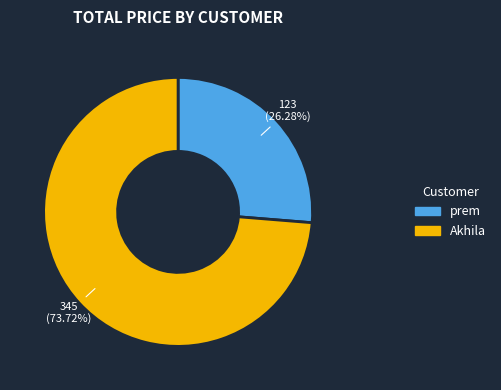

Rank the categories by value from lowest to highest.

prem, Akhila